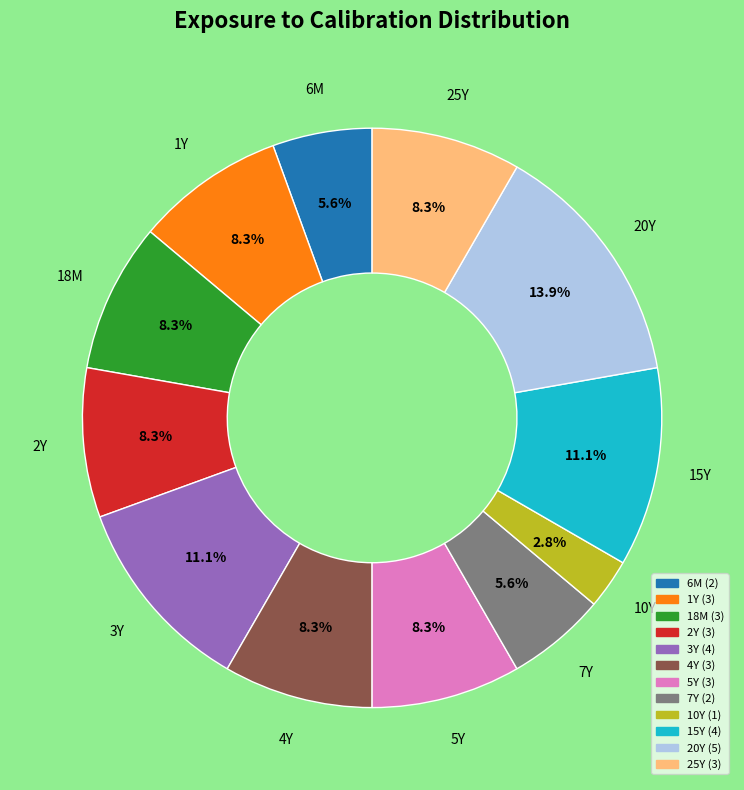

Is there a majority slice in this chart?

No